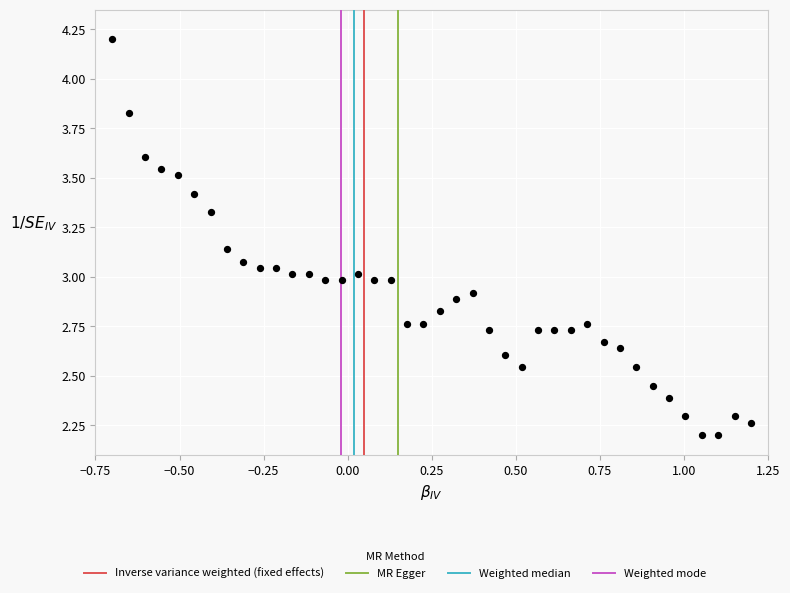

What is the range of Y values (max minus min)?

2.0